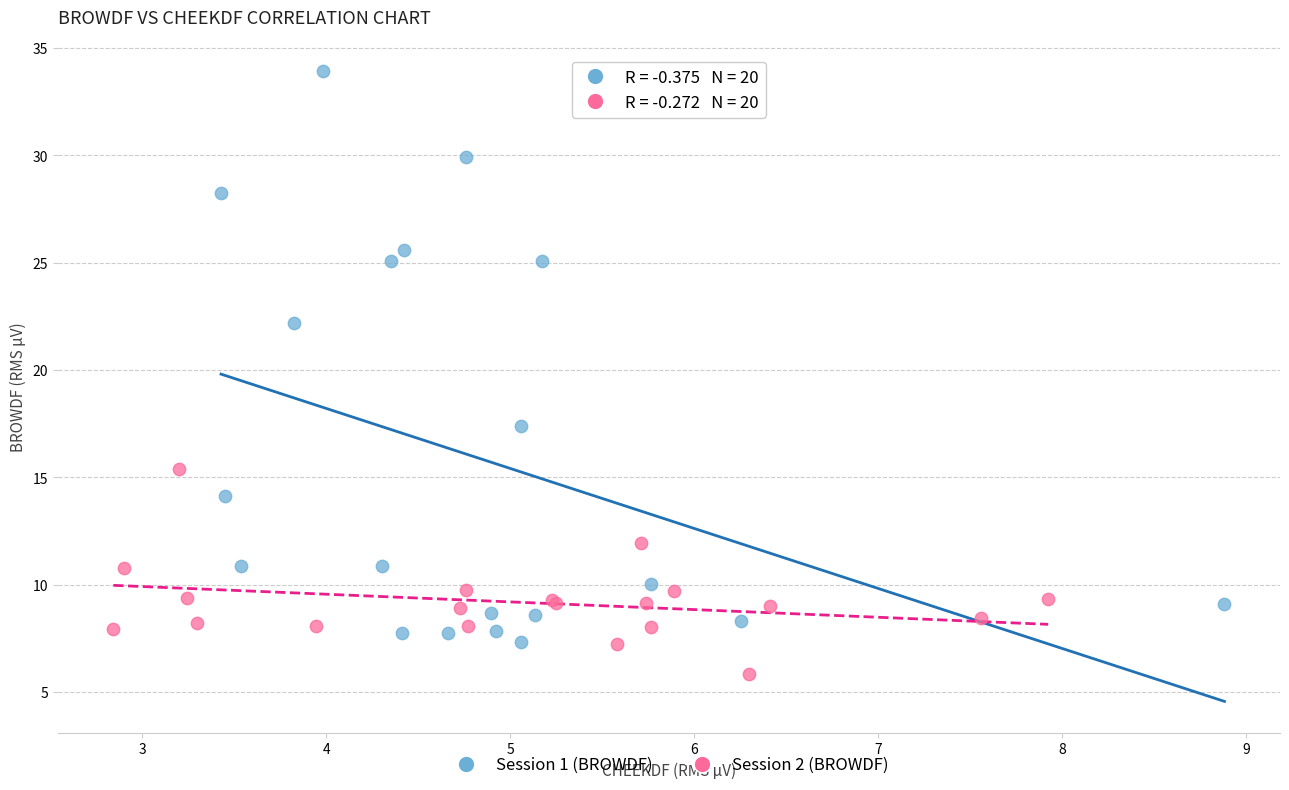

Which series reaches the minimum Y coordinate?

Session 2 (BROWDF)